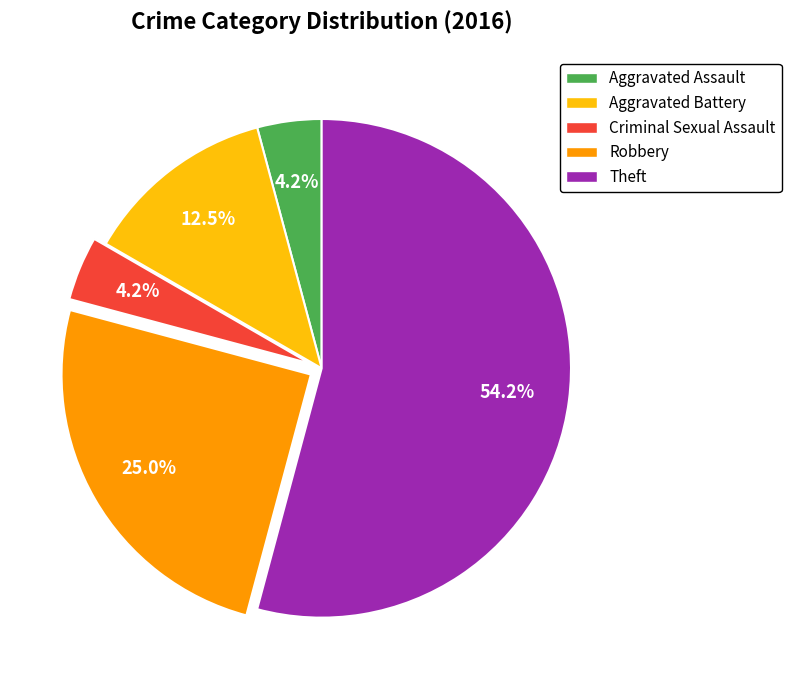

Do Aggravated Battery and Aggravated Assault together represent more than half of the pie?

No